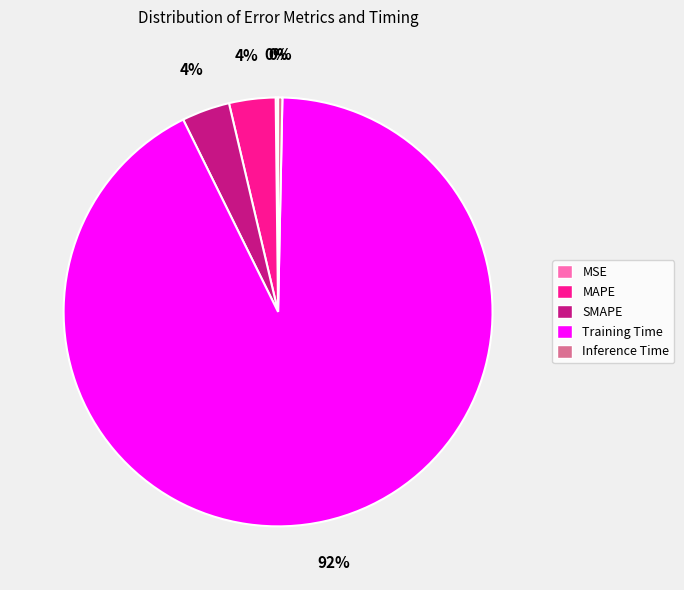

Is it true that Training Time is 92% of the pie?

True